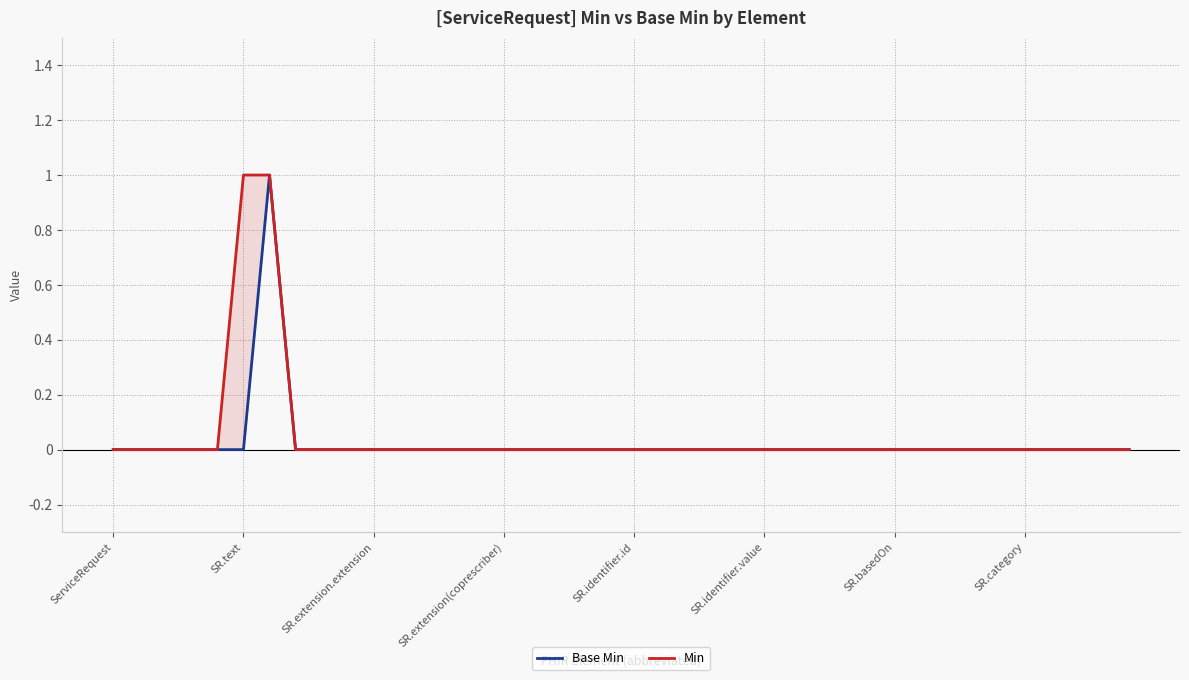

True or false: Min has a value of 0 at 18.

True